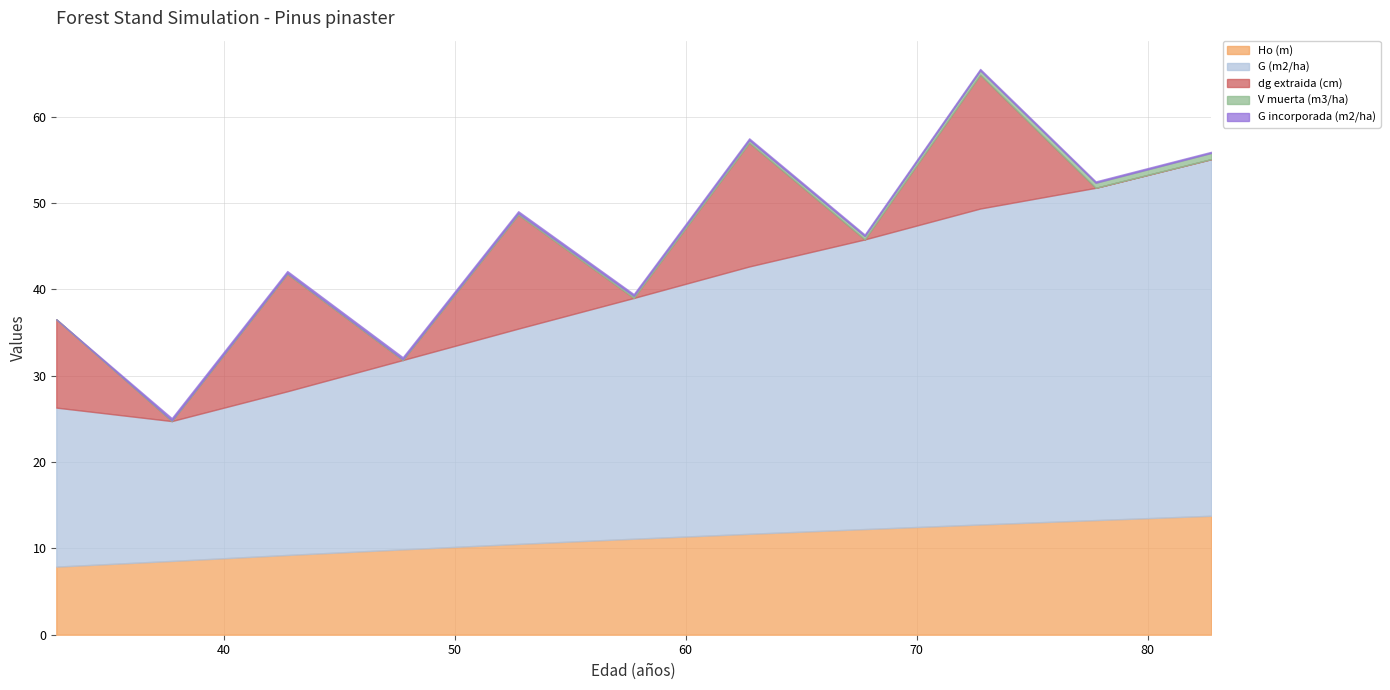

Is the value of V muerta (m3/ha) at 42.75 greater than the value of G (m2/ha) at 62.75?

No